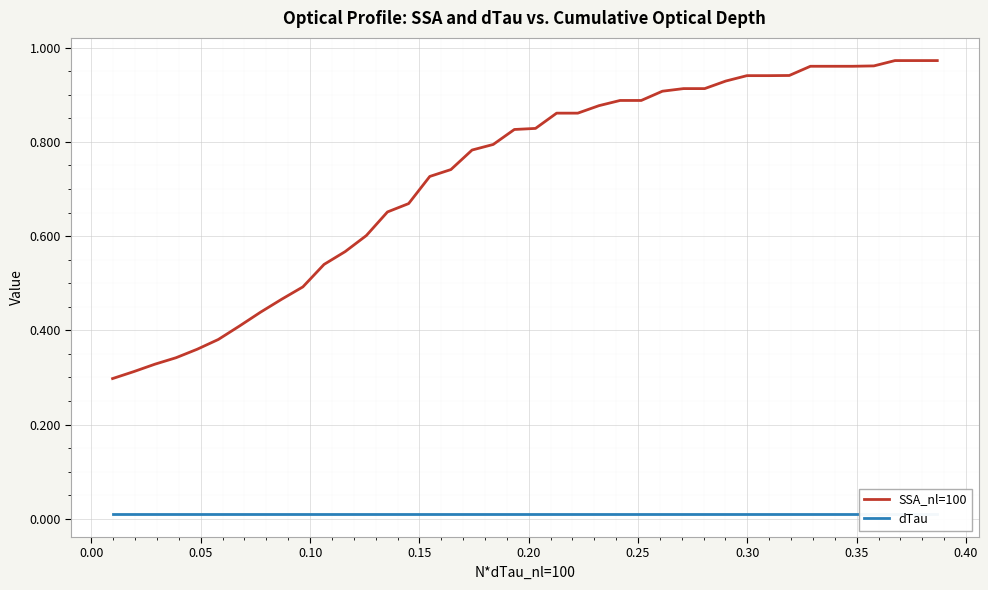

True or false: dTau has more than 1 interior local peaks.

False